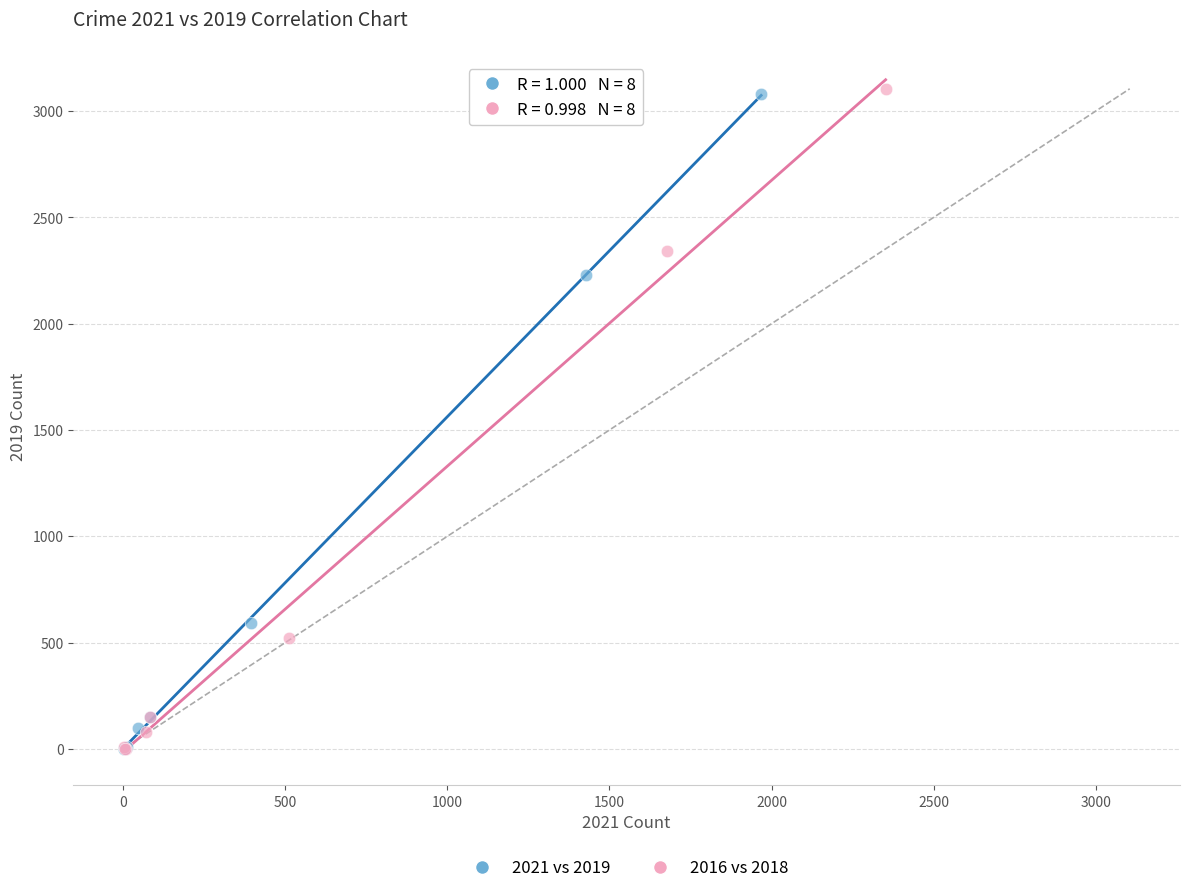

Which series has the widest spread of Y values?

2016 vs 2018